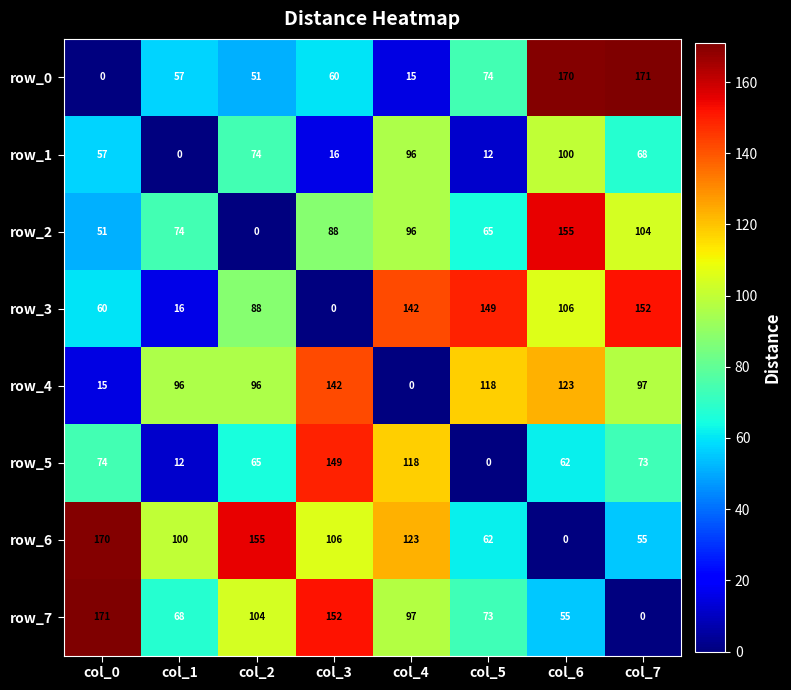

How many values in row_0 are above zero?

7